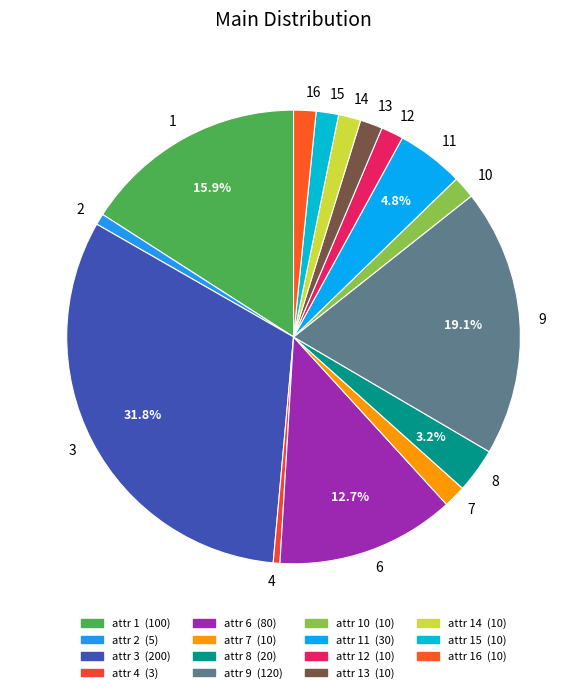

Which category has the biggest portion of the pie?

3